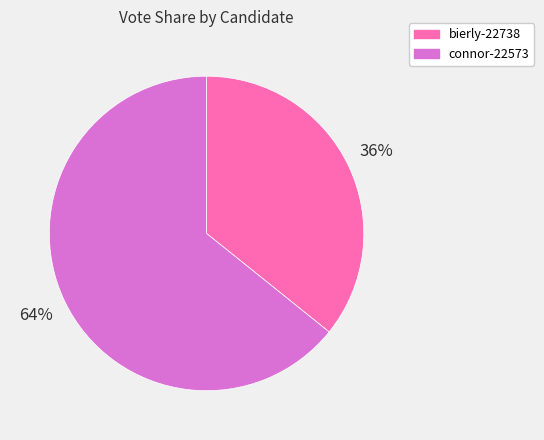

What percentage is the bierly-22738 slice, to the nearest percent?

36%